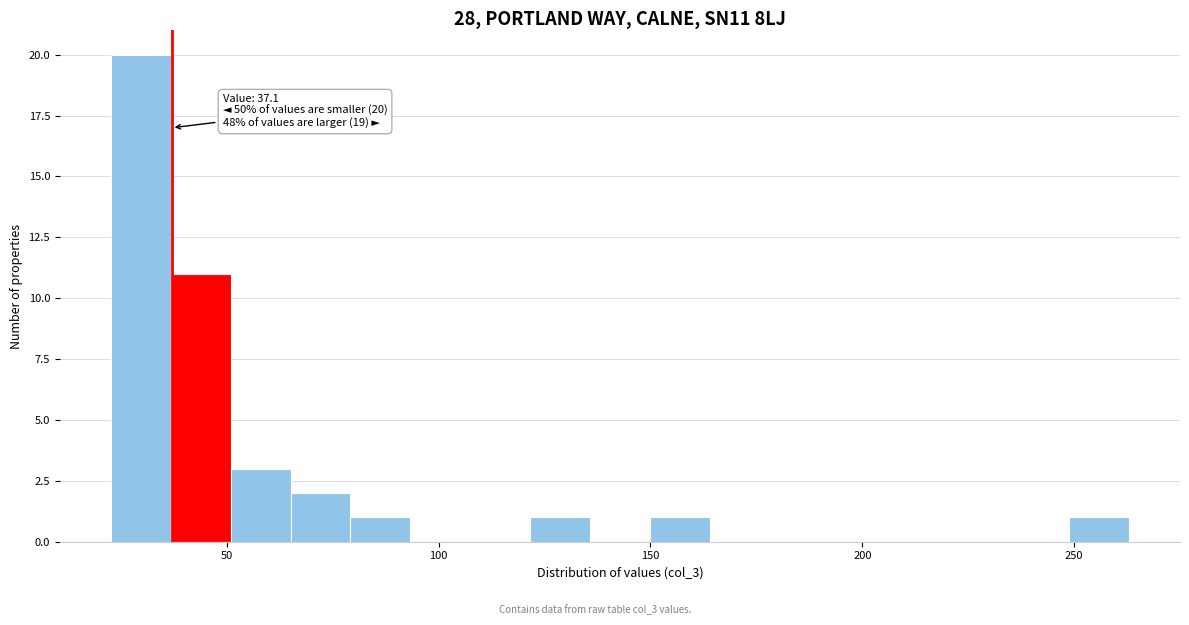

Around what value on the x-axis is the tallest bar? Give the approximate position of its centre, as read against the axis.

30